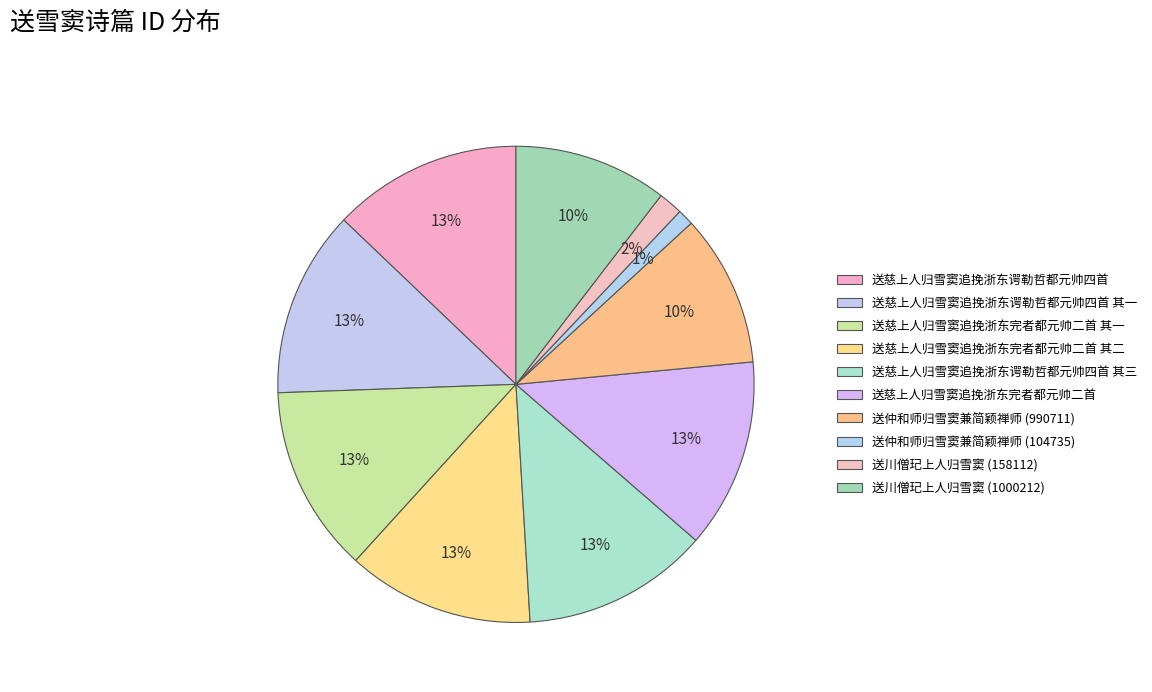

What is the change in value from 送慈上人归雪窦追挽浙东完者都元帅二首 其一 to 送仲和师归雪窦兼简颖禅师 (990711)?

-226849